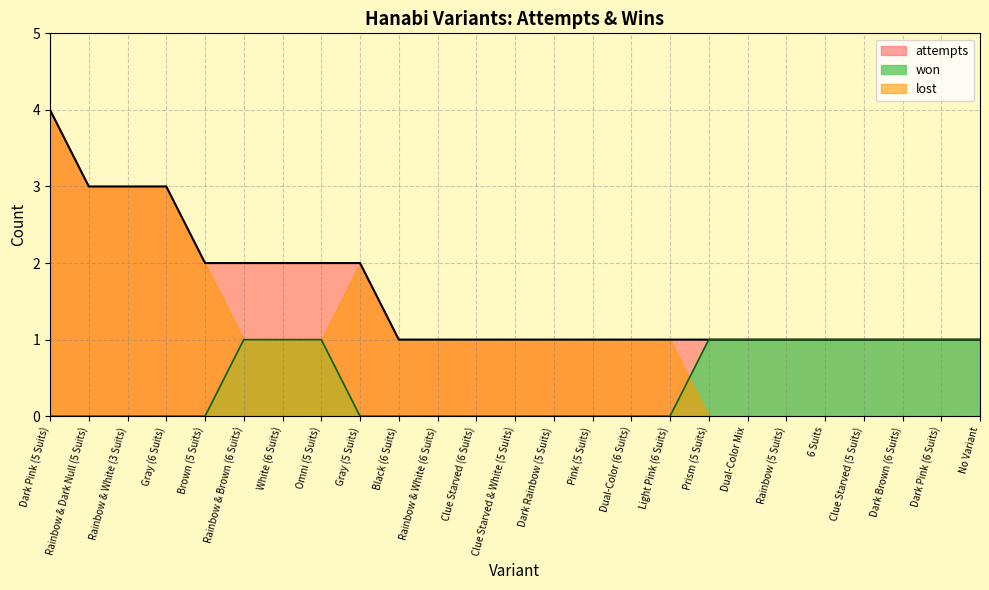

At how many categories does at least one series exceed 3?

1